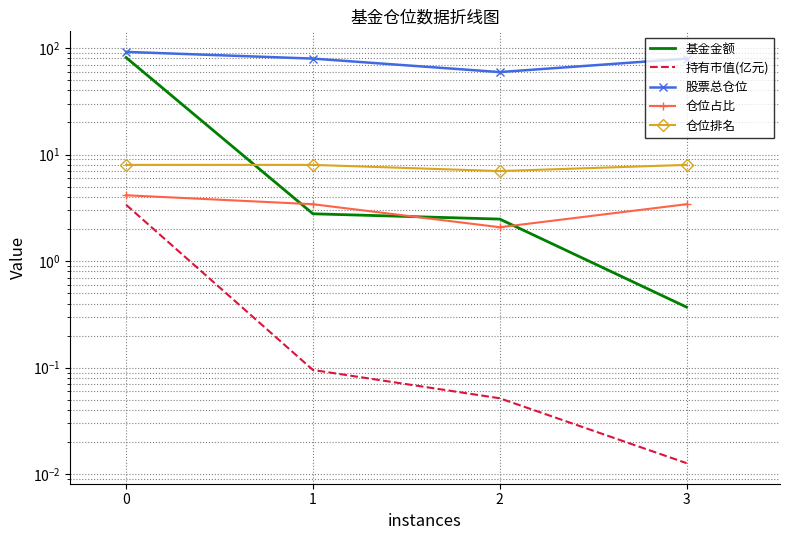

What is the value of the 仓位排名 point at the 3rd from the left?

7.0